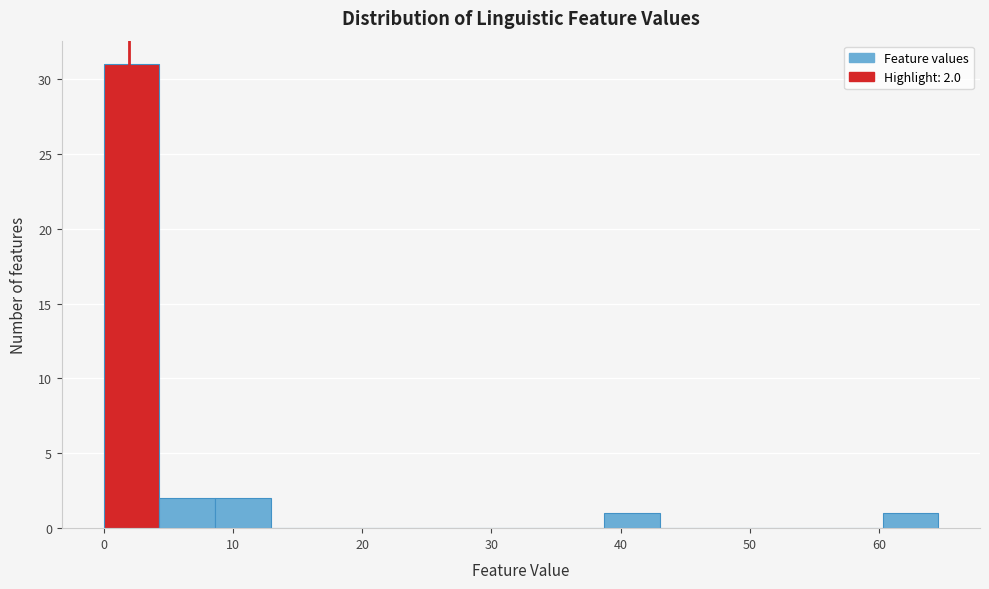

Over which range of the x-axis is the bar tallest?

0 to 4